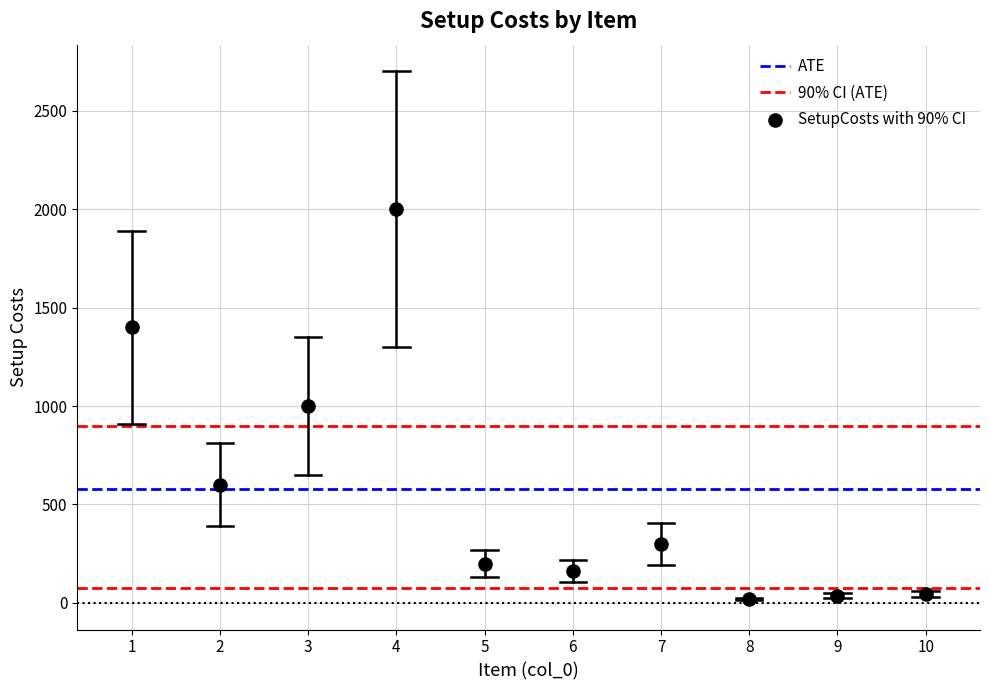

What is the average Y value?

576